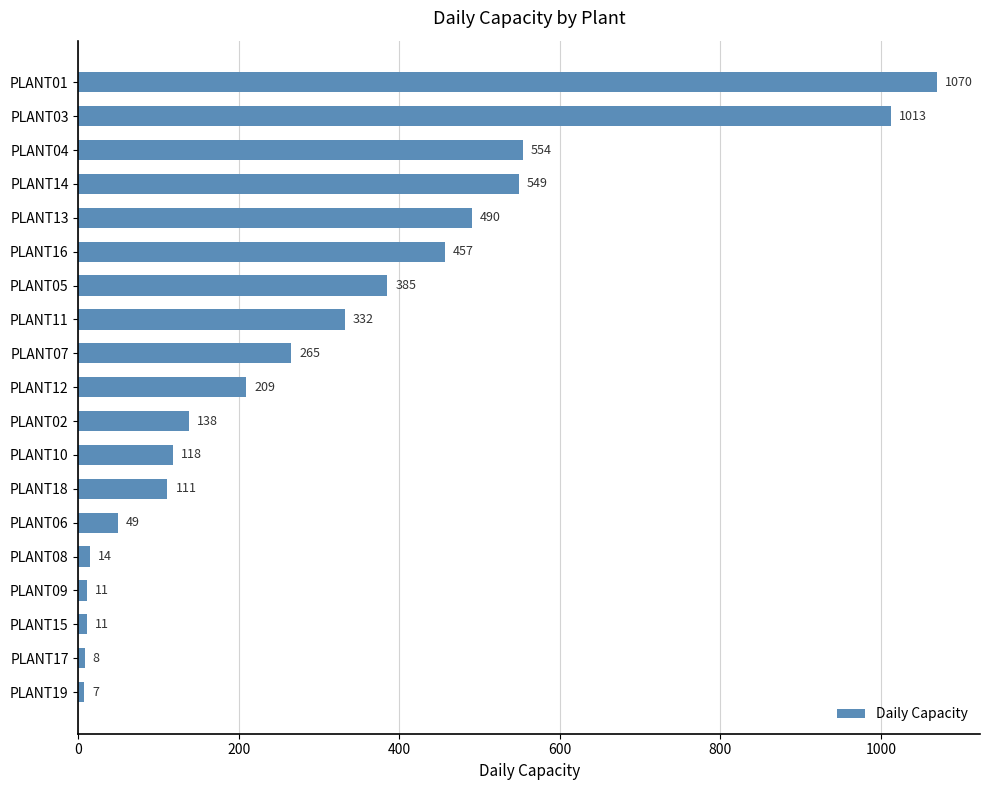

Reading top to bottom, what are all the values shown in this chart?

1070	1013	554	549	490	457	385	332	265	209	138	118	111	49	14	11	11	8	7